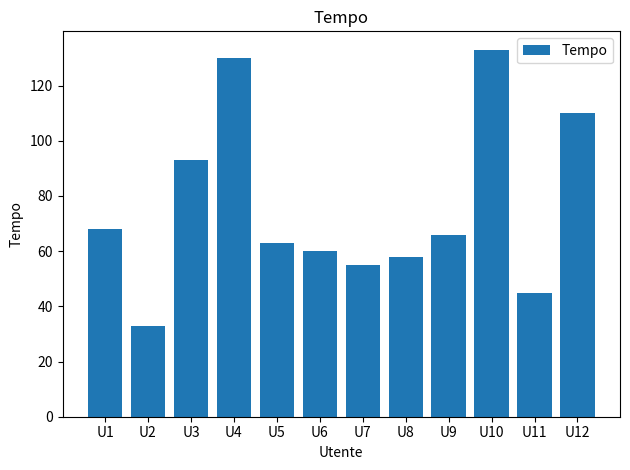

The chart shows a value of 224 at U4. True or false?

False